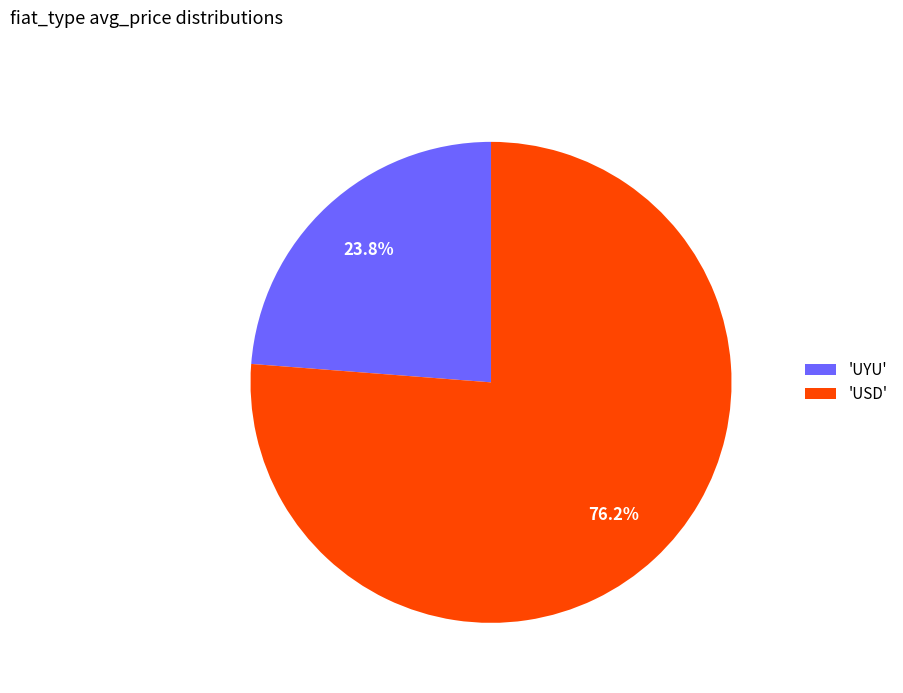

Which has a higher value, 'USD' or 'UYU'?

'USD'